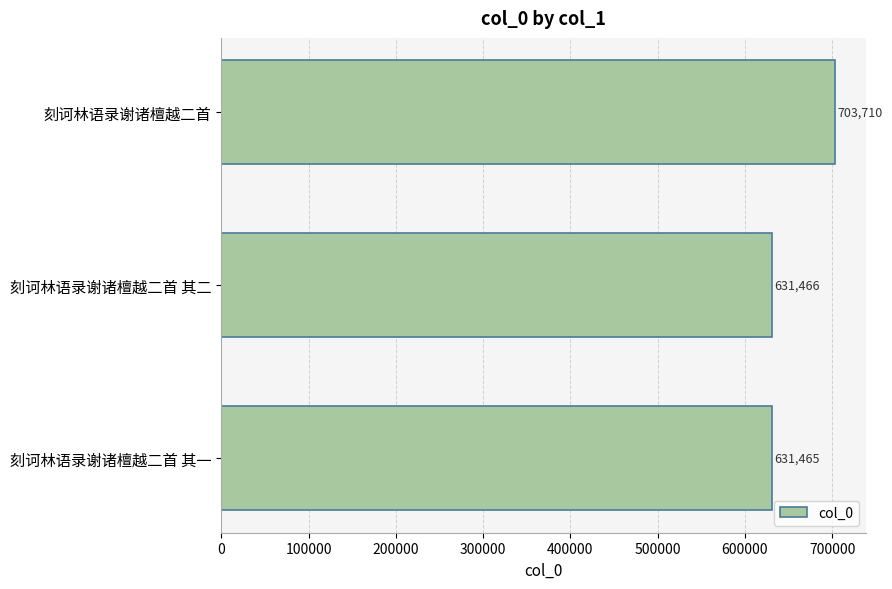

What value does the data have at 刻诃林语录谢诸檀越二首 其二?

631466